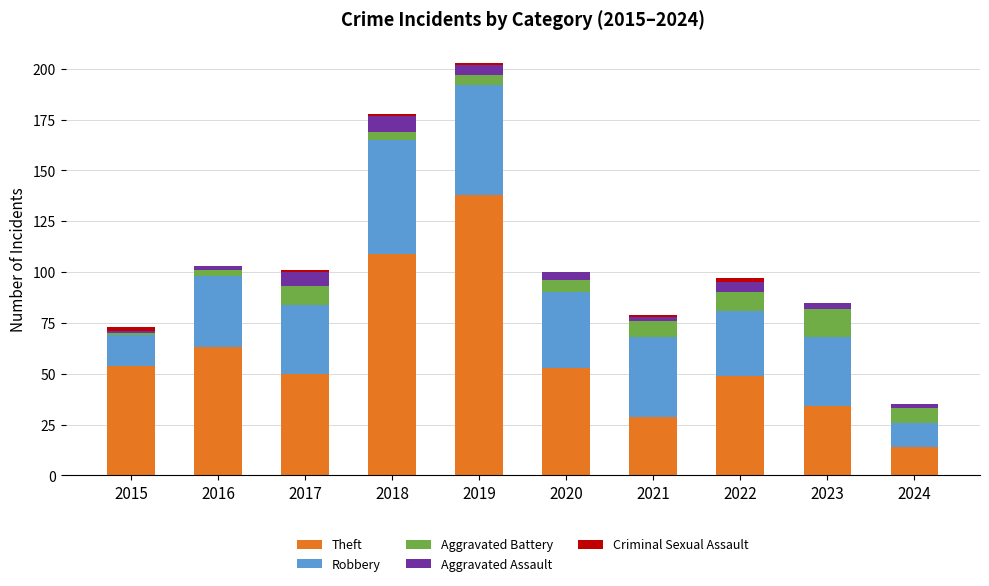

Does the chart contain stacked bars?

Yes